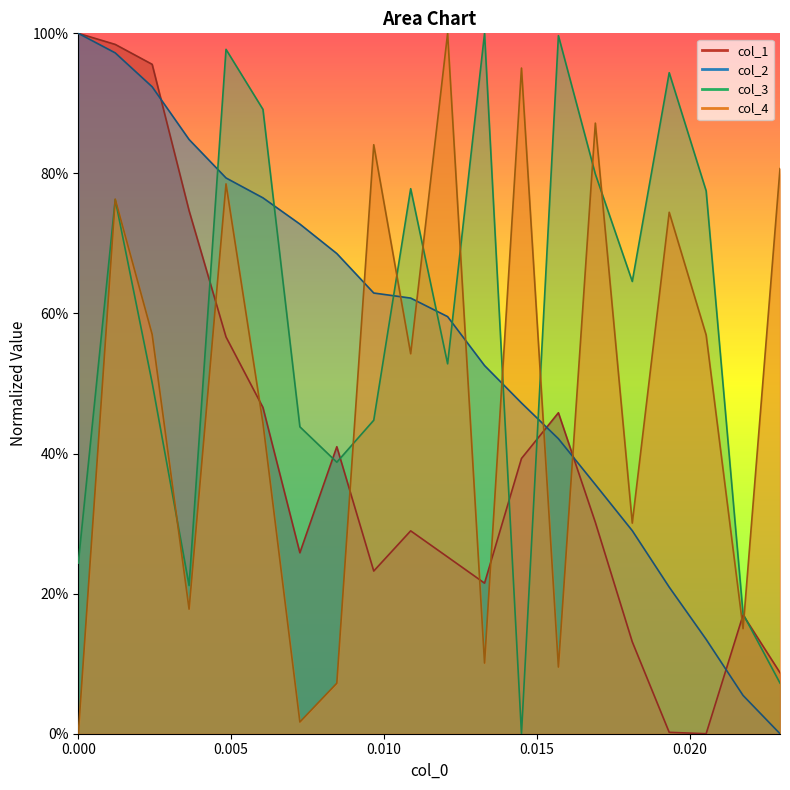

List the labels in order of col_4 value, largest first.

0.012077294685990338, 0.014492753623188406, 0.016908212560386472, 0.00966183574879227, 0.022946859903381644, 0.004830917874396135, 0.0012077294685990338, 0.01932367149758454, 0.0024154589371980675, 0.020531400966183576, 0.010869565217391304, 0.006038647342995169, 0.018115942028985508, 0.0036231884057971015, 0.021739130434782608, 0.013285024154589372, 0.01570048309178744, 0.008454106280193236, 0.007246376811594203, 0.0